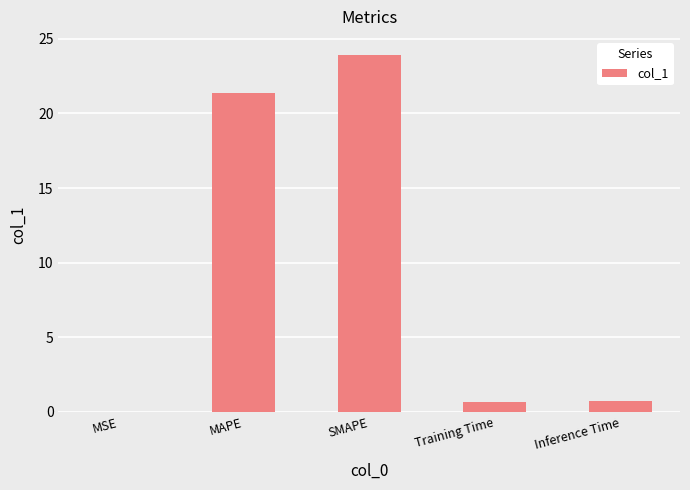

What is the average value?

9.4